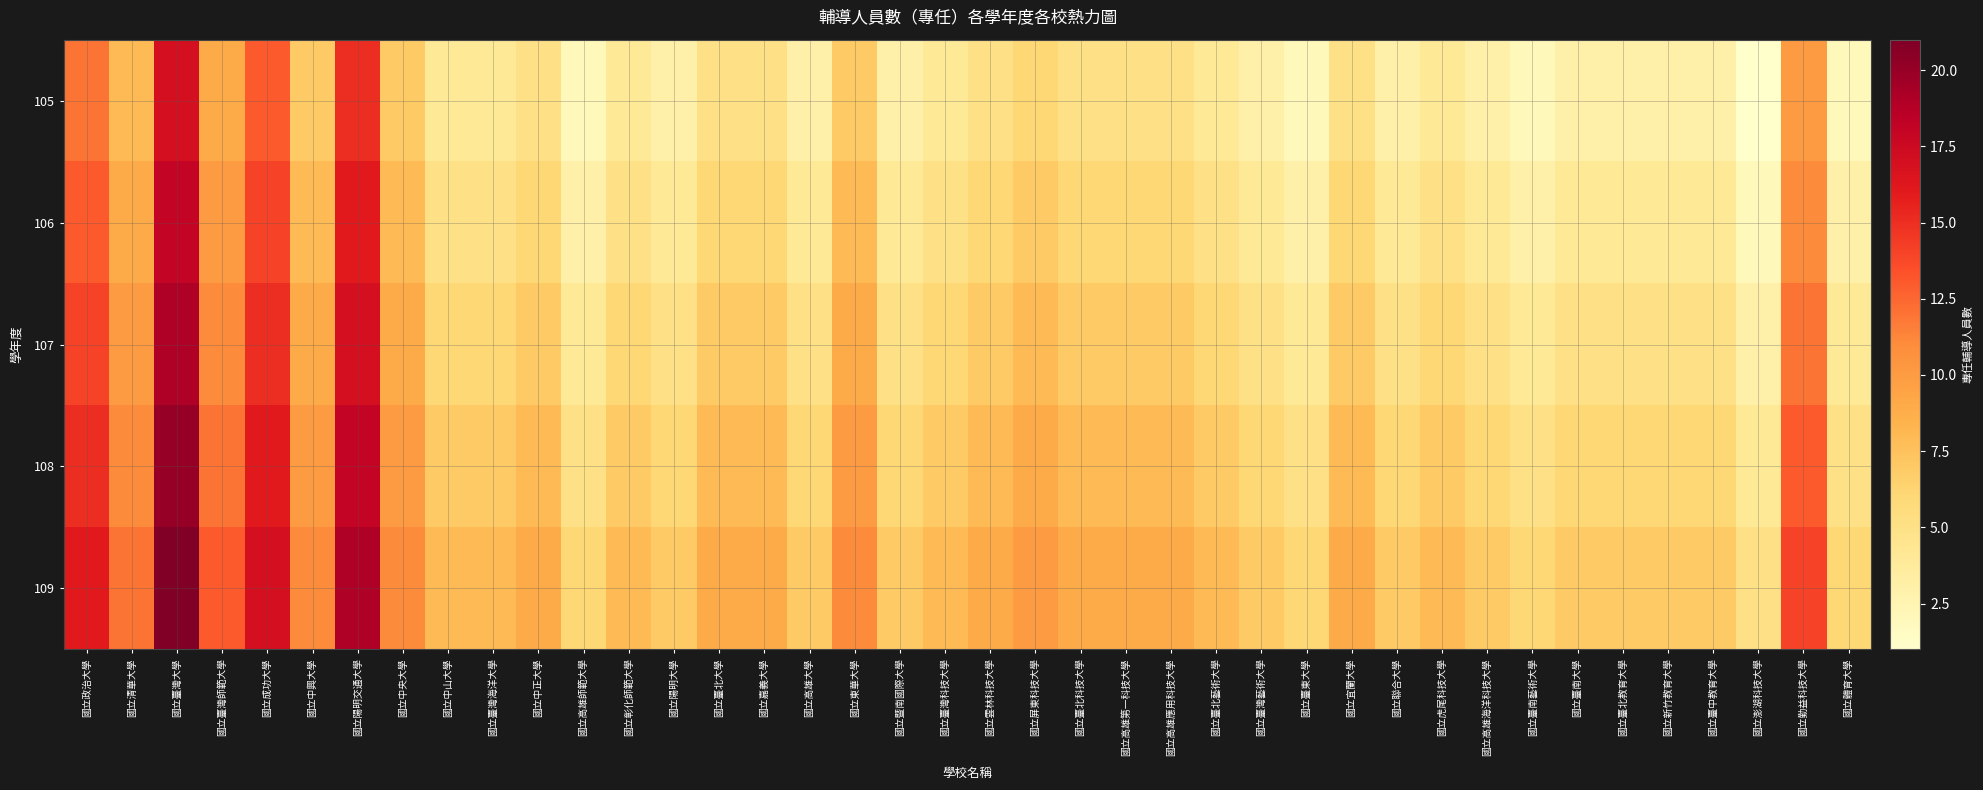

Reading right to left, what are all the values shown in this chart?

105: 國立體育大學=2	國立勤益科技大學=10	國立澎湖科技大學=1	國立臺中教育大學=3	國立新竹教育大學=3	國立臺北教育大學=3	國立臺南大學=3	國立臺南藝術大學=2	國立高雄海洋科技大學=3	國立虎尾科技大學=4	國立聯合大學=3	國立宜蘭大學=5	國立臺東大學=2	國立臺灣藝術大學=3	國立臺北藝術大學=4	國立高雄應用科技大學=5	國立高雄第一科技大學=5	國立臺北科技大學=5	國立屏東科技大學=6	國立雲林科技大學=5	國立臺灣科技大學=4	國立暨南國際大學=3	國立東華大學=7	國立高雄大學=3	國立嘉義大學=5	國立臺北大學=5	國立陽明大學=3	國立彰化師範大學=4	國立高雄師範大學=2	國立中正大學=5	國立臺灣海洋大學=4	國立中山大學=4	國立中央大學=7	國立陽明交通大學=15	國立中興大學=7	國立成功大學=13	國立臺灣師範大學=9	國立臺灣大學=17	國立清華大學=8	國立政治大學=12
106: 國立體育大學=3	國立勤益科技大學=11	國立澎湖科技大學=2	國立臺中教育大學=4	國立新竹教育大學=4	國立臺北教育大學=4	國立臺南大學=4	國立臺南藝術大學=3	國立高雄海洋科技大學=4	國立虎尾科技大學=5	國立聯合大學=4	國立宜蘭大學=6	國立臺東大學=3	國立臺灣藝術大學=4	國立臺北藝術大學=5	國立高雄應用科技大學=6	國立高雄第一科技大學=6	國立臺北科技大學=6	國立屏東科技大學=7	國立雲林科技大學=6	國立臺灣科技大學=5	國立暨南國際大學=4	國立東華大學=8	國立高雄大學=4	國立嘉義大學=6	國立臺北大學=6	國立陽明大學=4	國立彰化師範大學=5	國立高雄師範大學=3	國立中正大學=6	國立臺灣海洋大學=5	國立中山大學=5	國立中央大學=8	國立陽明交通大學=16	國立中興大學=8	國立成功大學=14	國立臺灣師範大學=10	國立臺灣大學=18	國立清華大學=9	國立政治大學=13
107: 國立體育大學=4	國立勤益科技大學=12	國立澎湖科技大學=3	國立臺中教育大學=5	國立新竹教育大學=5	國立臺北教育大學=5	國立臺南大學=5	國立臺南藝術大學=4	國立高雄海洋科技大學=5	國立虎尾科技大學=6	國立聯合大學=5	國立宜蘭大學=7	國立臺東大學=4	國立臺灣藝術大學=5	國立臺北藝術大學=6	國立高雄應用科技大學=7	國立高雄第一科技大學=7	國立臺北科技大學=7	國立屏東科技大學=8	國立雲林科技大學=7	國立臺灣科技大學=6	國立暨南國際大學=5	國立東華大學=9	國立高雄大學=5	國立嘉義大學=7	國立臺北大學=7	國立陽明大學=5	國立彰化師範大學=6	國立高雄師範大學=4	國立中正大學=7	國立臺灣海洋大學=6	國立中山大學=6	國立中央大學=9	國立陽明交通大學=17	國立中興大學=9	國立成功大學=15	國立臺灣師範大學=11	國立臺灣大學=19	國立清華大學=10	國立政治大學=14
108: 國立體育大學=5	國立勤益科技大學=13	國立澎湖科技大學=4	國立臺中教育大學=6	國立新竹教育大學=6	國立臺北教育大學=6	國立臺南大學=6	國立臺南藝術大學=5	國立高雄海洋科技大學=6	國立虎尾科技大學=7	國立聯合大學=6	國立宜蘭大學=8	國立臺東大學=5	國立臺灣藝術大學=6	國立臺北藝術大學=7	國立高雄應用科技大學=8	國立高雄第一科技大學=8	國立臺北科技大學=8	國立屏東科技大學=9	國立雲林科技大學=8	國立臺灣科技大學=7	國立暨南國際大學=6	國立東華大學=10	國立高雄大學=6	國立嘉義大學=8	國立臺北大學=8	國立陽明大學=6	國立彰化師範大學=7	國立高雄師範大學=5	國立中正大學=8	國立臺灣海洋大學=7	國立中山大學=7	國立中央大學=10	國立陽明交通大學=18	國立中興大學=10	國立成功大學=16	國立臺灣師範大學=12	國立臺灣大學=20	國立清華大學=11	國立政治大學=15
109: 國立體育大學=6	國立勤益科技大學=14	國立澎湖科技大學=5	國立臺中教育大學=7	國立新竹教育大學=7	國立臺北教育大學=7	國立臺南大學=7	國立臺南藝術大學=6	國立高雄海洋科技大學=7	國立虎尾科技大學=8	國立聯合大學=7	國立宜蘭大學=9	國立臺東大學=6	國立臺灣藝術大學=7	國立臺北藝術大學=8	國立高雄應用科技大學=9	國立高雄第一科技大學=9	國立臺北科技大學=9	國立屏東科技大學=10	國立雲林科技大學=9	國立臺灣科技大學=8	國立暨南國際大學=7	國立東華大學=11	國立高雄大學=7	國立嘉義大學=9	國立臺北大學=9	國立陽明大學=7	國立彰化師範大學=8	國立高雄師範大學=6	國立中正大學=9	國立臺灣海洋大學=8	國立中山大學=8	國立中央大學=11	國立陽明交通大學=19	國立中興大學=11	國立成功大學=17	國立臺灣師範大學=13	國立臺灣大學=21	國立清華大學=12	國立政治大學=16